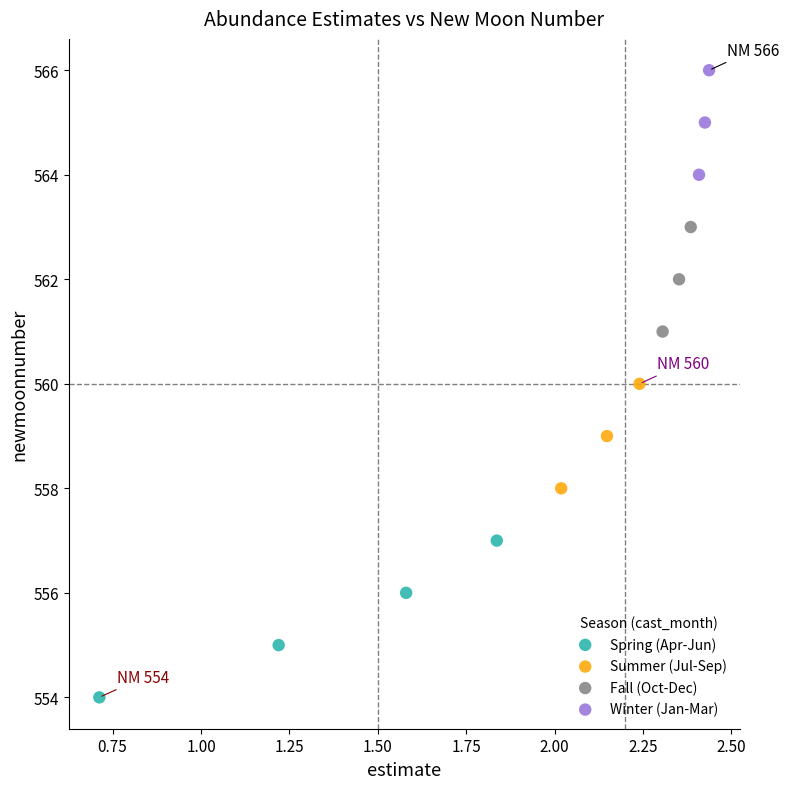

What are all the series names shown in the legend?

Spring (Apr-Jun), Summer (Jul-Sep), Fall (Oct-Dec), Winter (Jan-Mar)